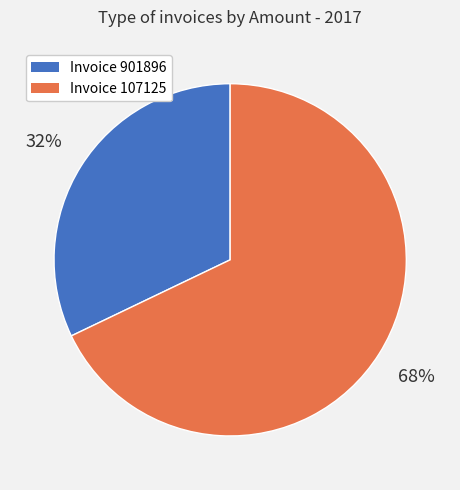

Is there a majority slice in this chart?

Yes